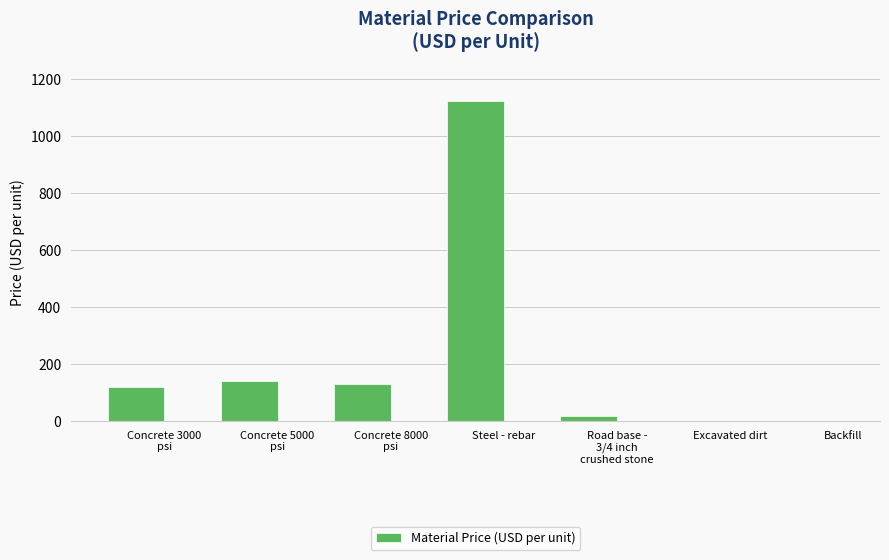

How many categories are shown in the chart?

7